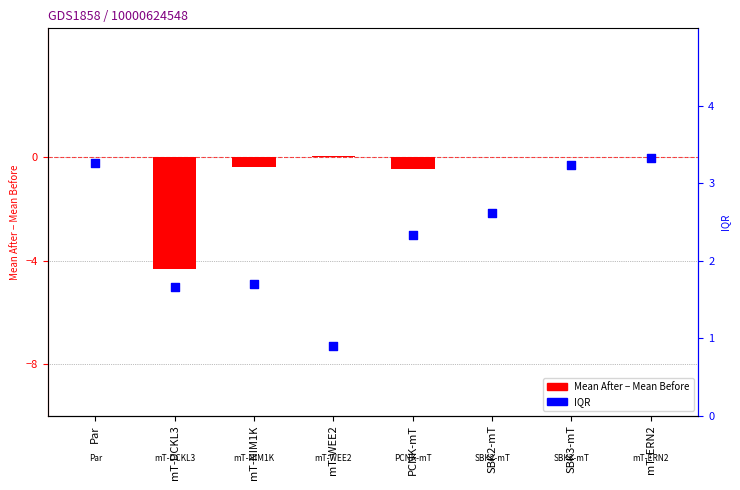

Is the value of Mean After - Mean Before at mT-WEE2 greater than the value of IQR at mT-ERN2?

No